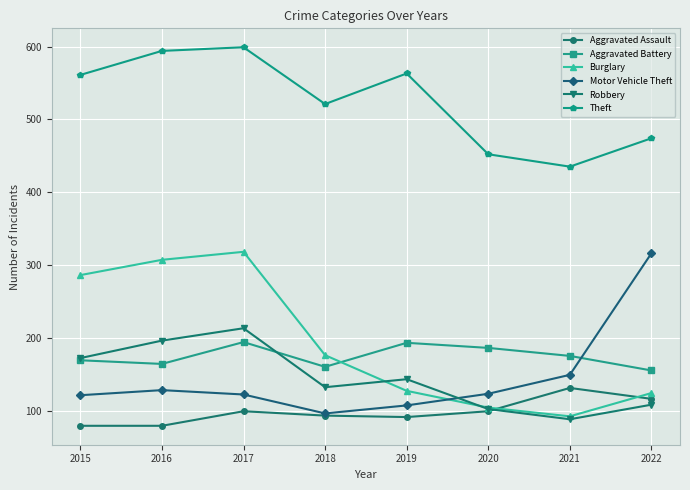

What is the sum of the Motor Vehicle Theft values at 2015 and 2022?

437